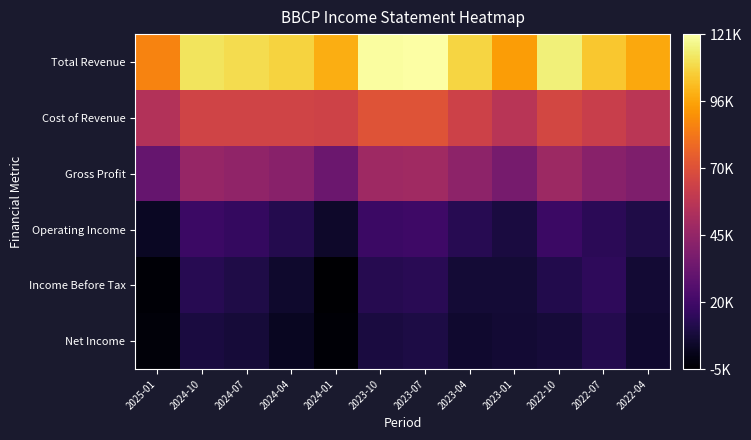

Which label corresponds to the largest value in the chart?

2023-07